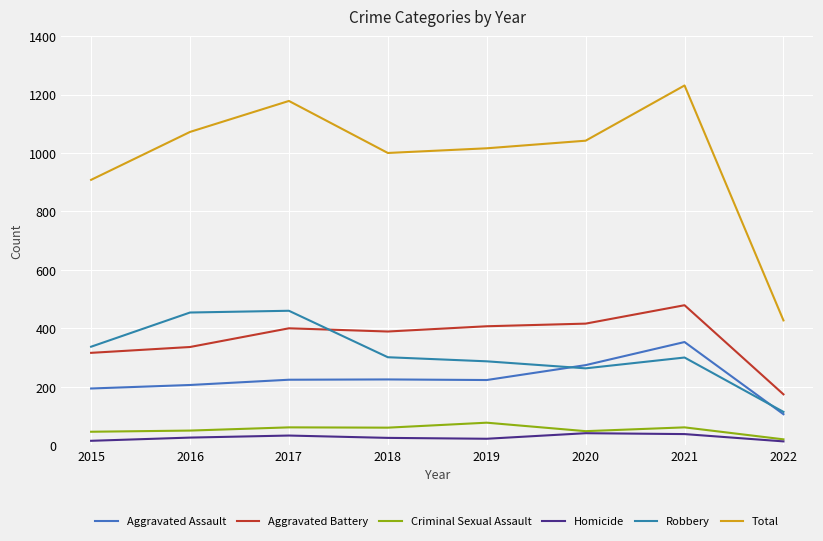

How many categories are shown in the chart?

8